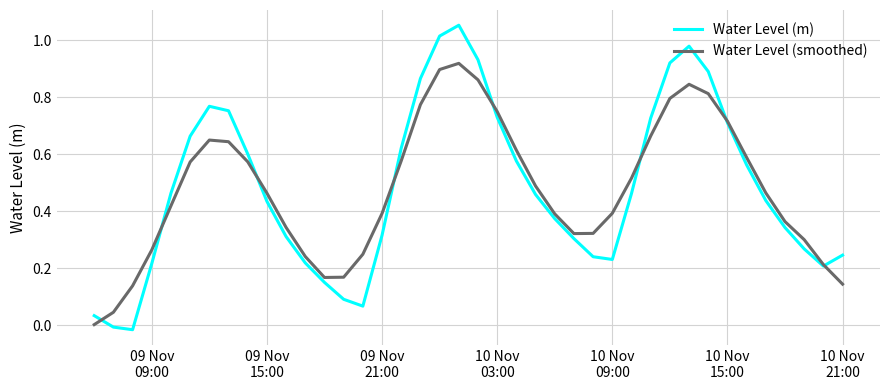

List the series in order of their peak value, highest first.

Water Level (m), Water Level (smoothed)